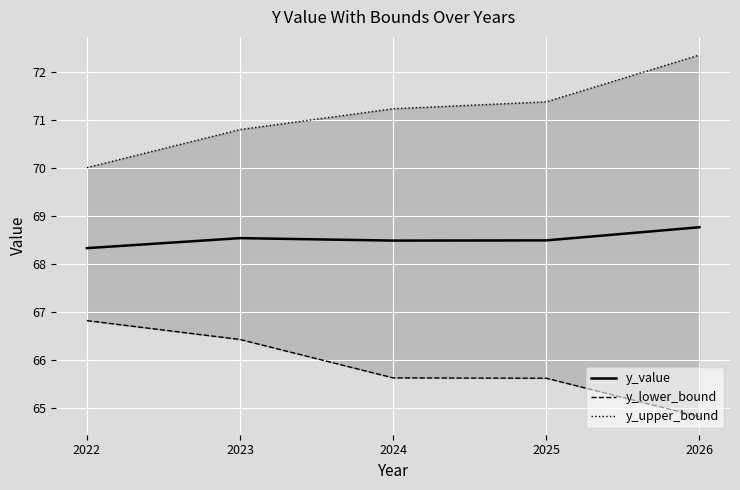

What is the sum of the y_upper_bound values at 2024 and 2026?

143.6